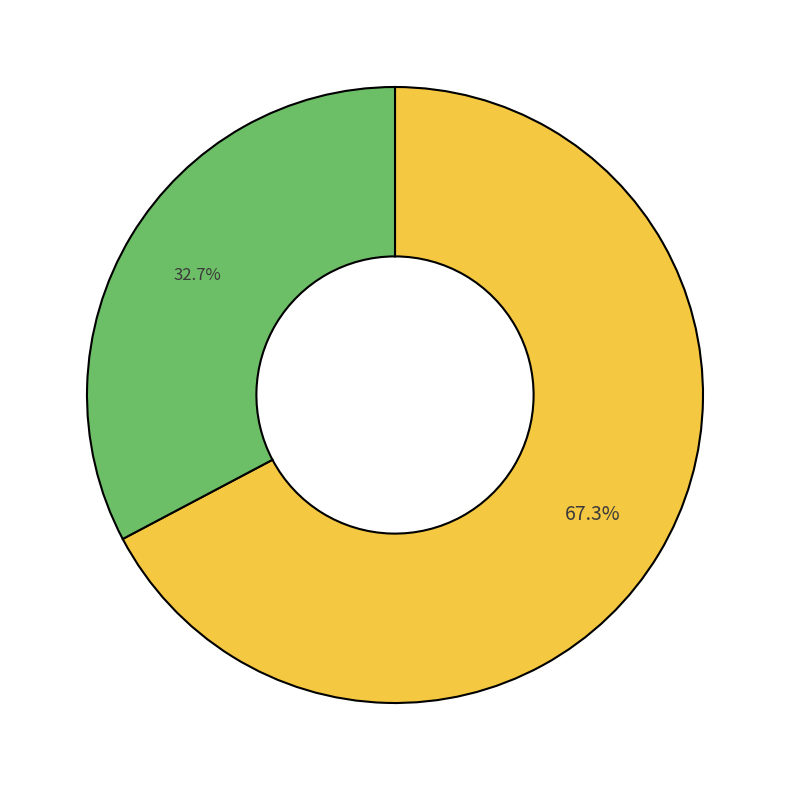

Does any single category account for the majority?

Yes